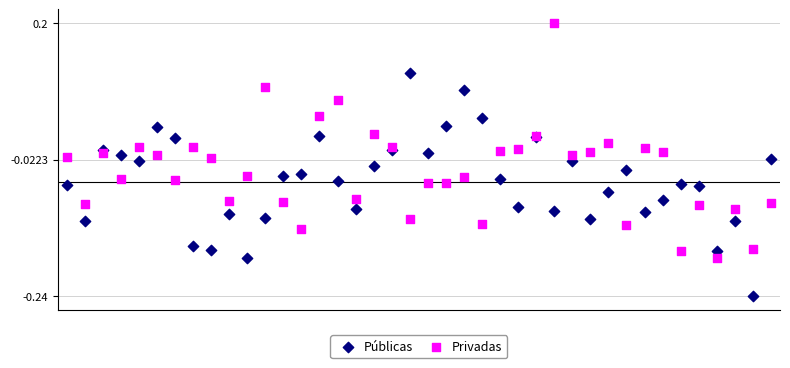

Which series contains the highest Y value?

Privadas